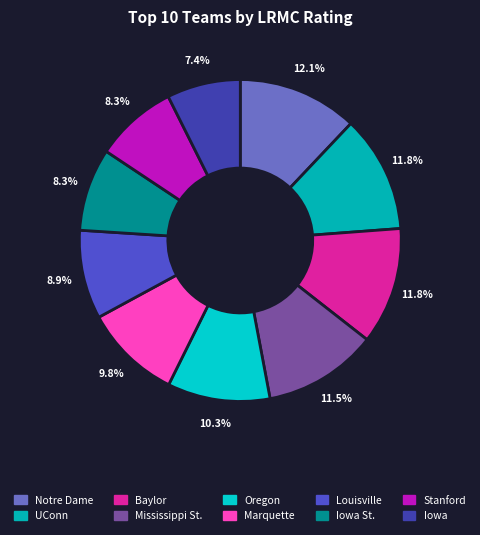

How many slices are in this pie chart?

10